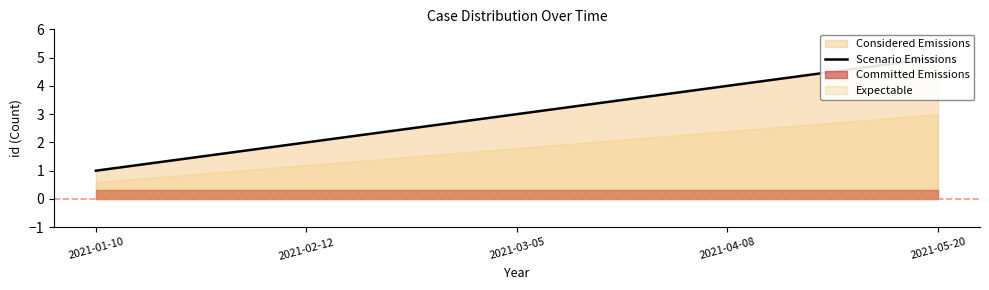

The chart shows a value of 1 at 2021-01-10. True or false?

False